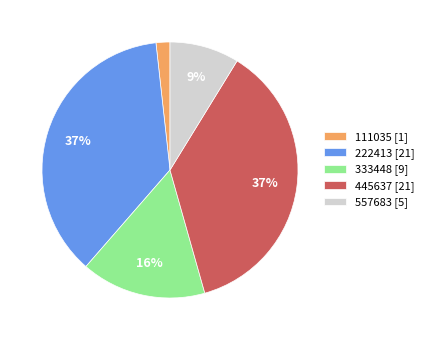

Which has a higher value, 222413 [21] or 333448 [9]?

222413 [21]